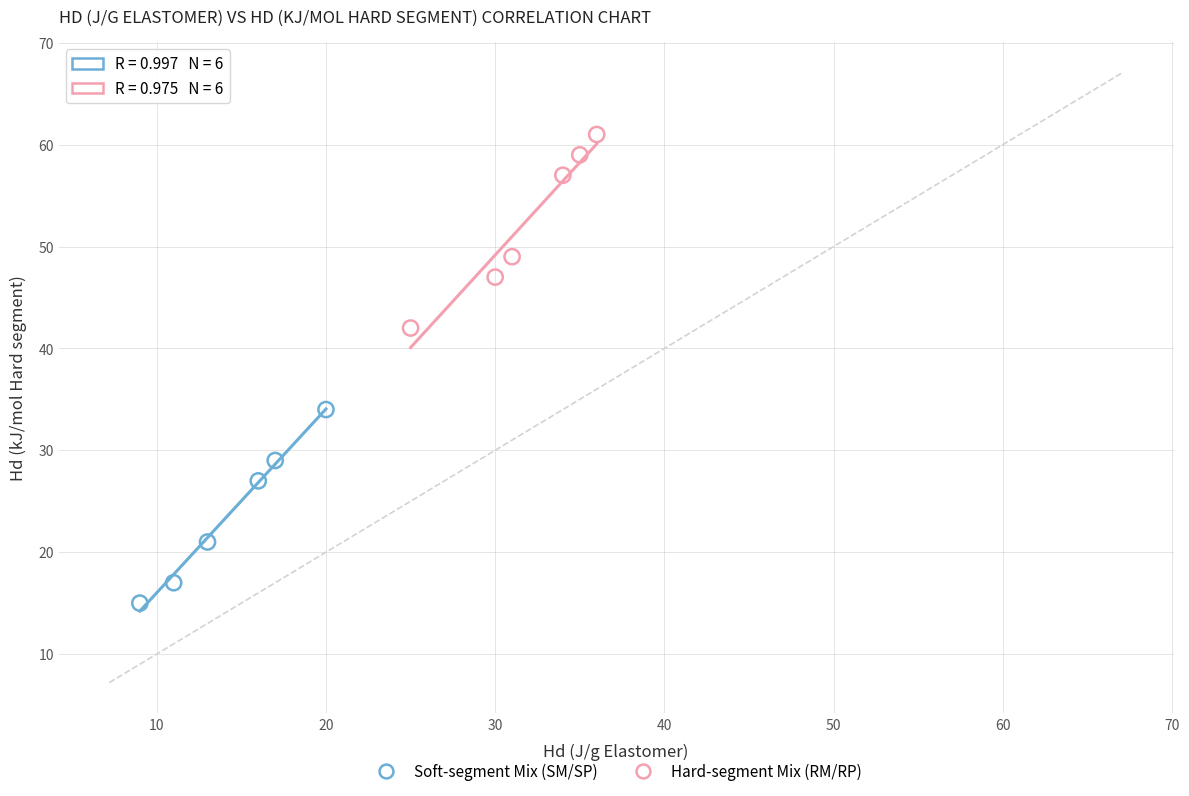

Which series reaches the maximum Y coordinate?

Hard-segment Mix (RM/RP)